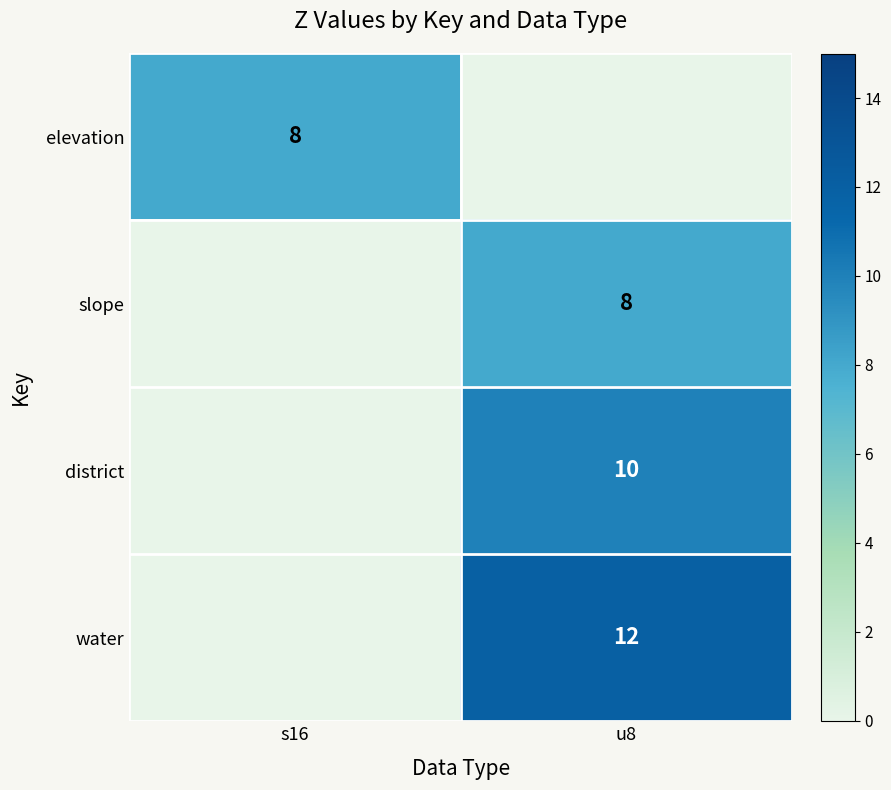

How many categories are shown in the chart?

2